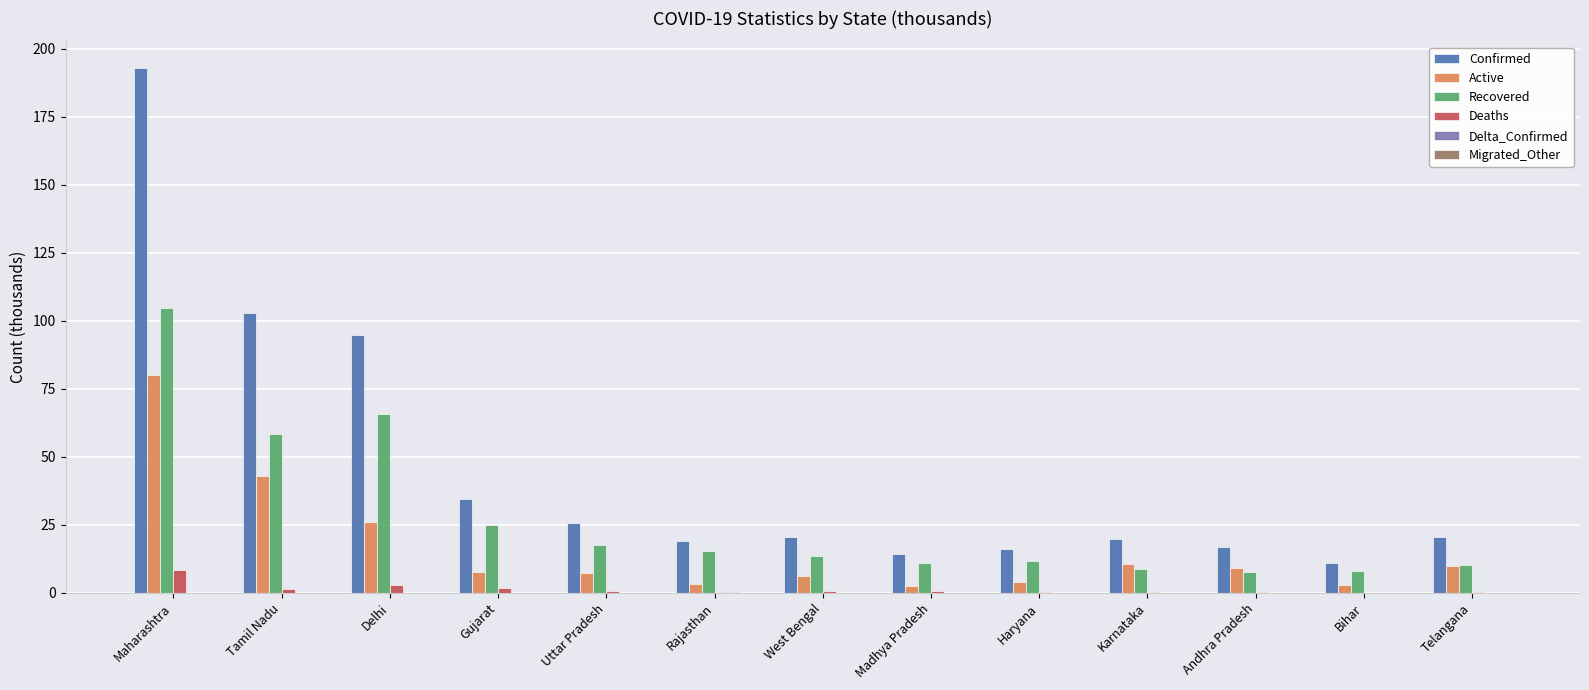

At which category does the chart reach its peak across all series?

Maharashtra